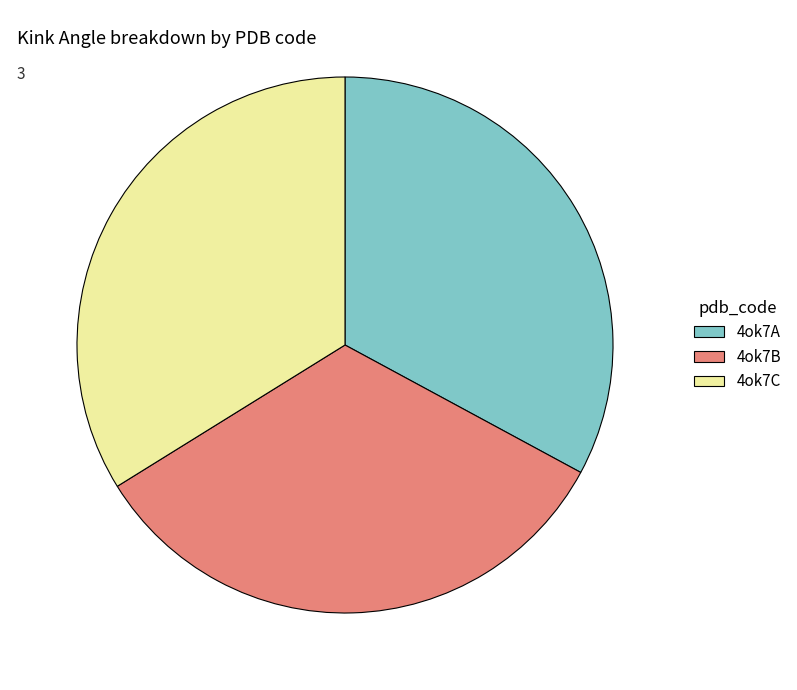

Combined, do 4ok7B and 4ok7C account for over 50%?

Yes